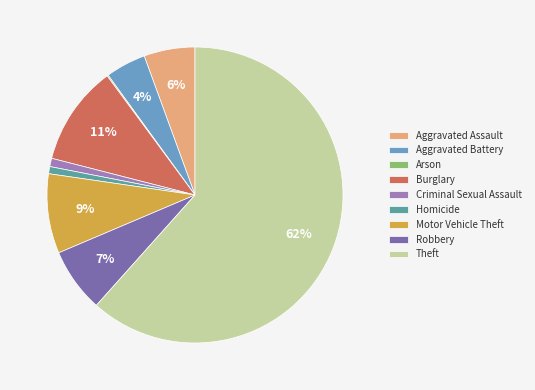

Combined, do Motor Vehicle Theft and Burglary account for over 50%?

No